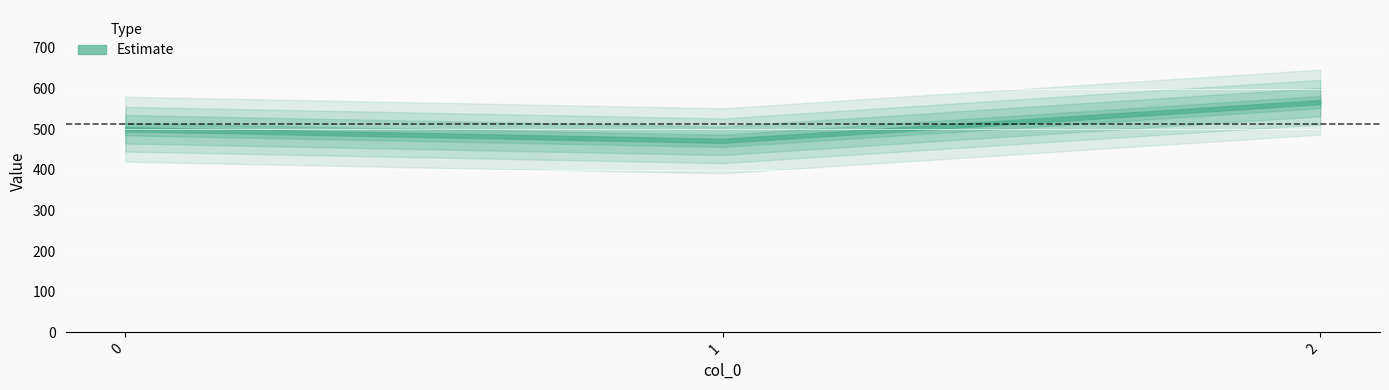

What value does the data have at 0?

500.0